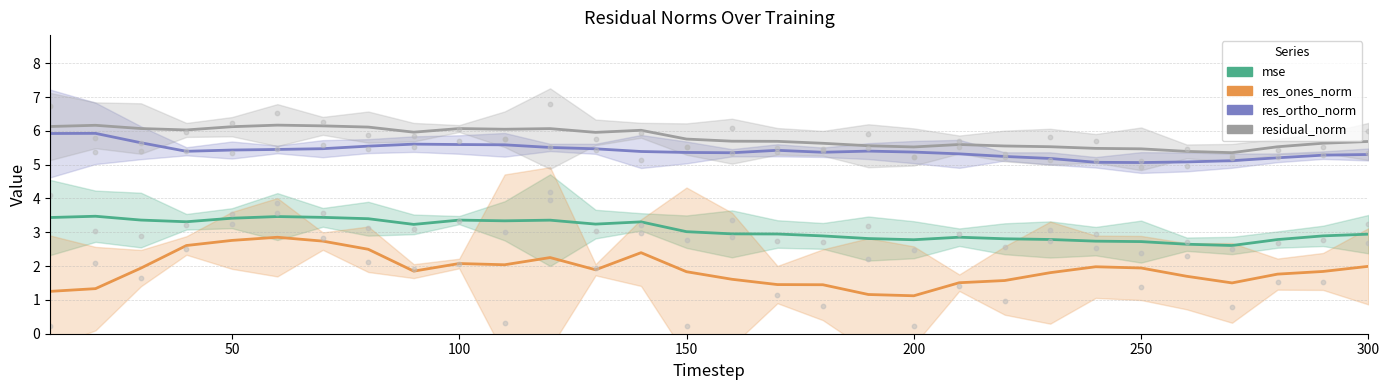

At how many categories does at least one series exceed 5?

30